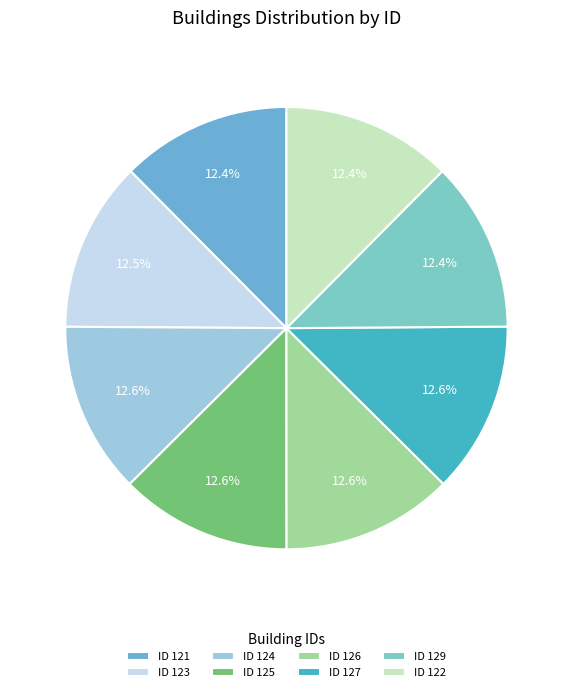

Count the number of slices in the pie.

8